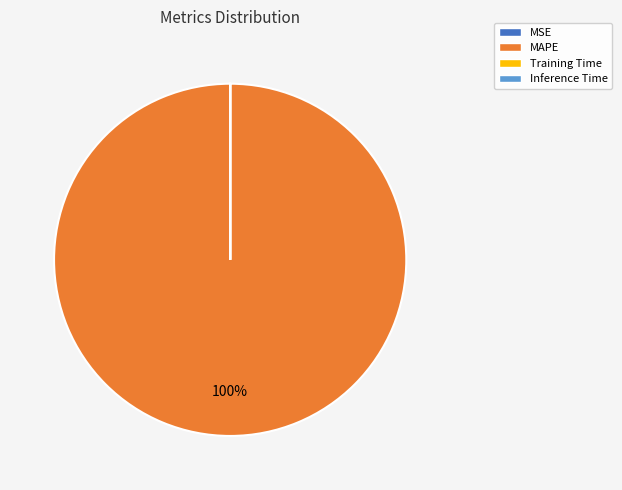

Which slice represents more than half of the pie?

MAPE